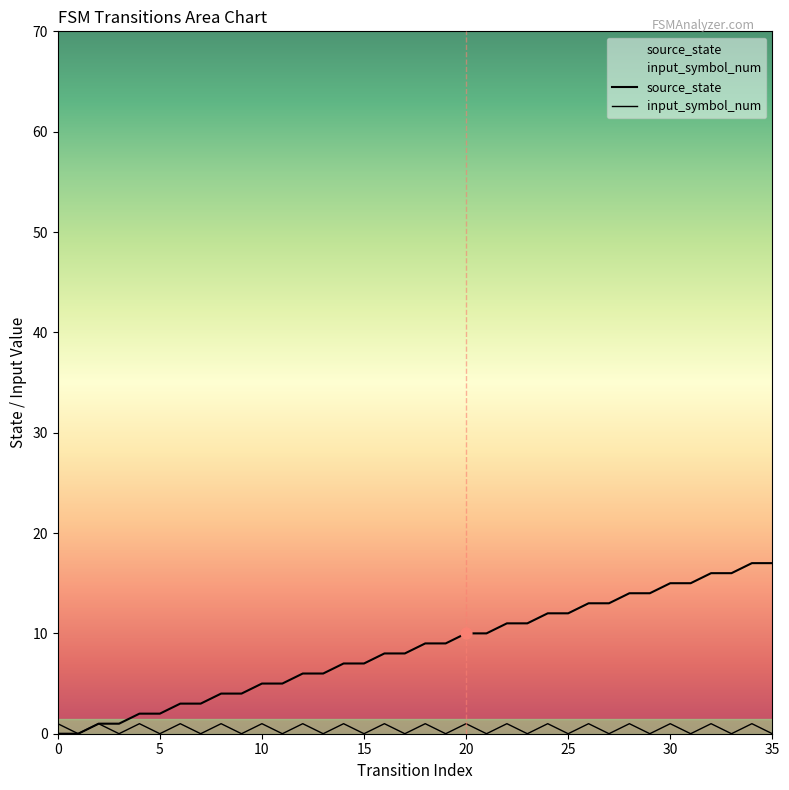

What are all the series names shown in the legend?

source_state, input_symbol_num